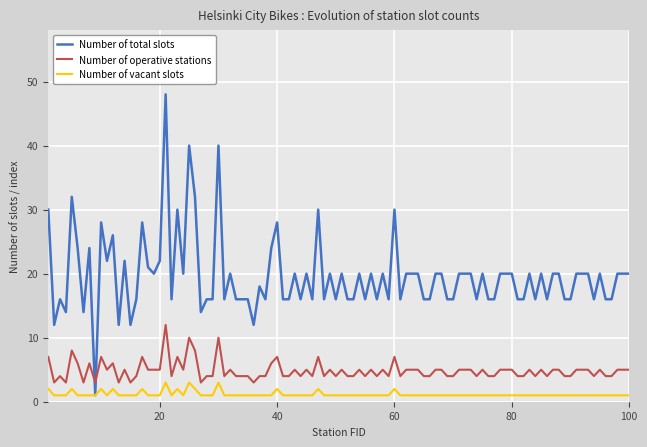

Which series has the widest spread of values?

Number of total slots